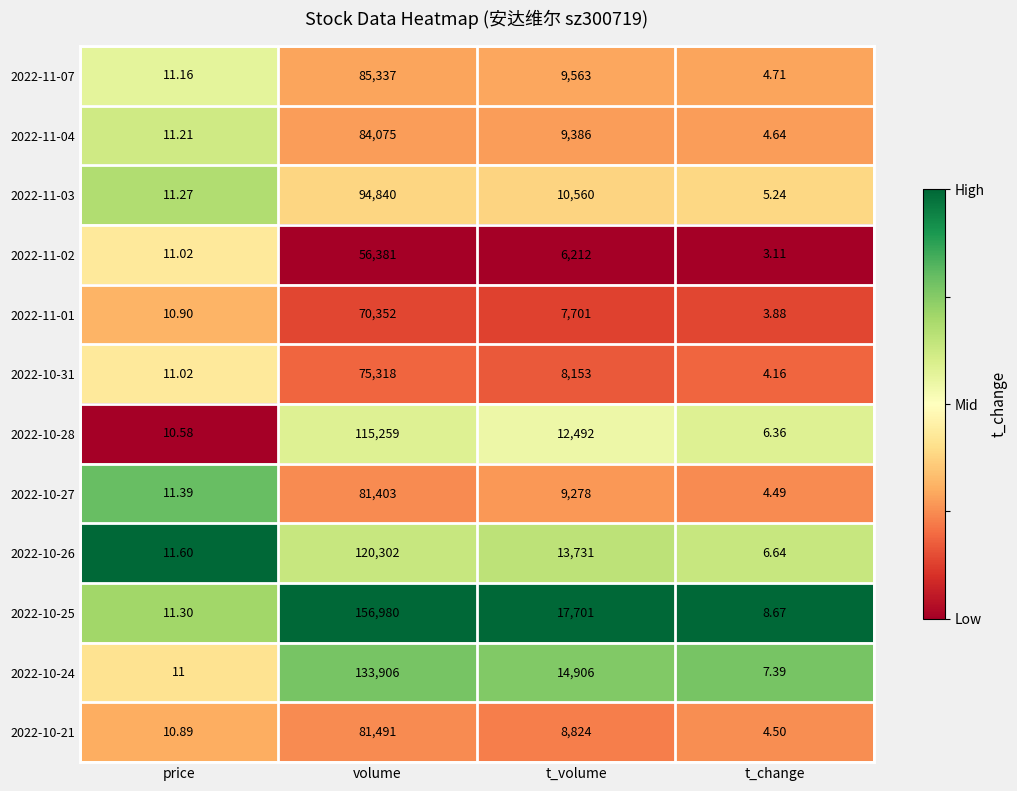

Is the value of 2022-11-07 at volume greater than the value of 2022-10-31 at t_change?

Yes